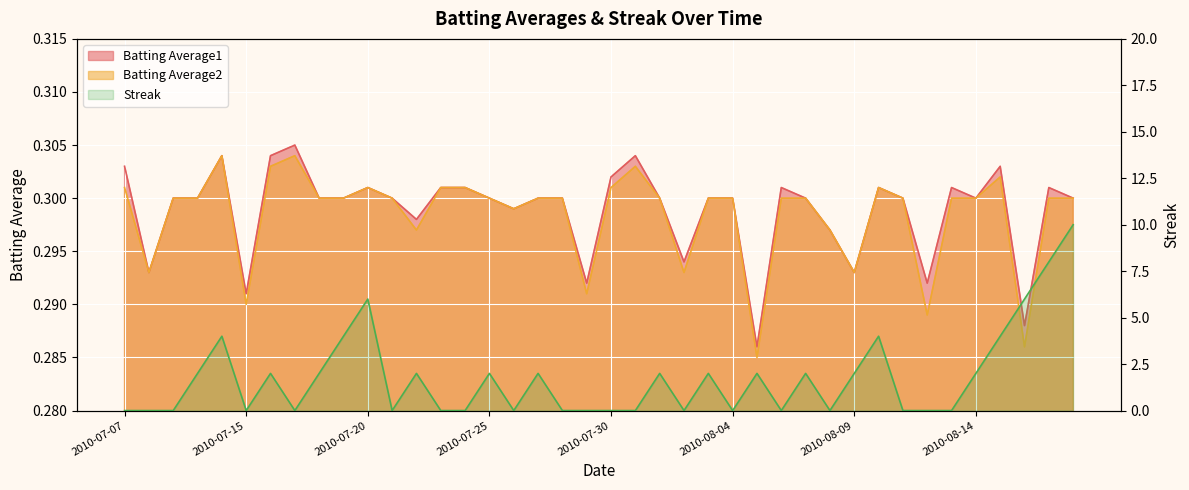

What is the average value of the Batting Average1 series?

0.3